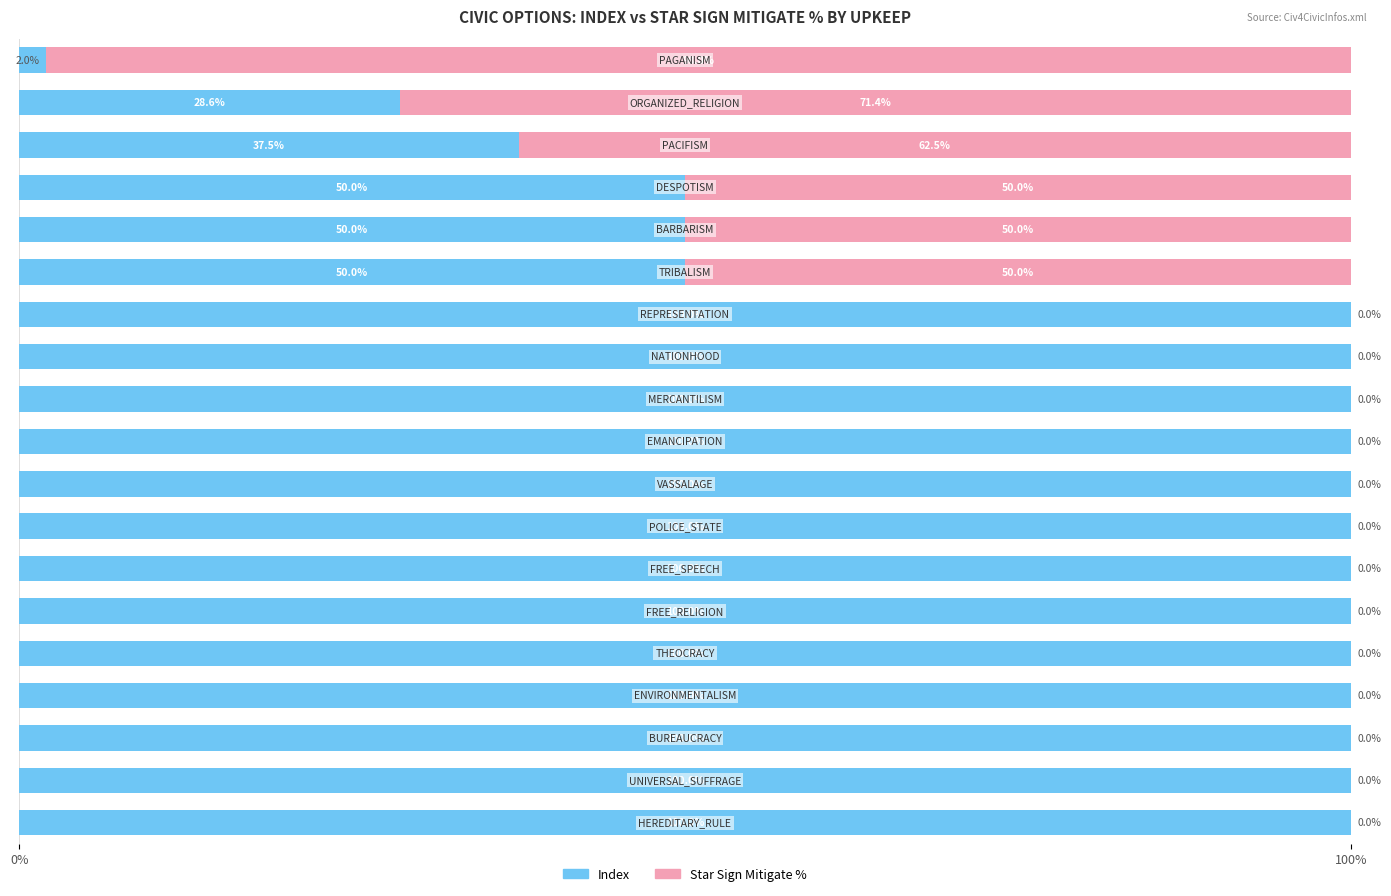

How many series are shown in this chart?

2